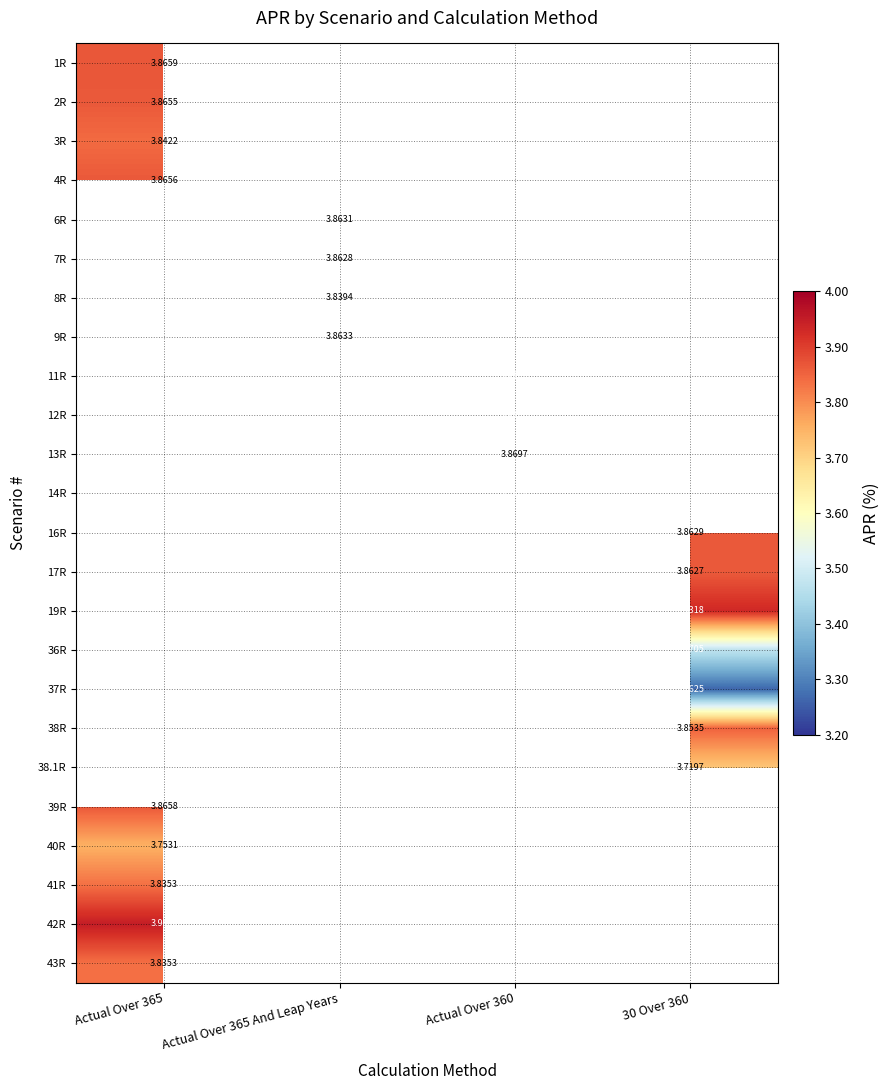

Between 30 Over 360 and Actual Over 365, which is larger?

Actual Over 365